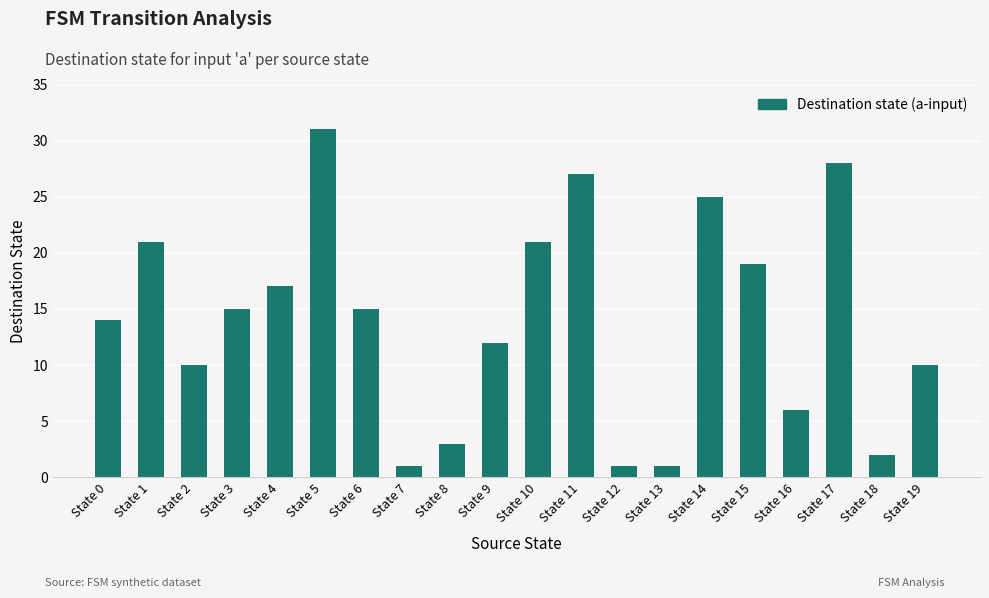

What is the difference between the second highest and second lowest values?

27